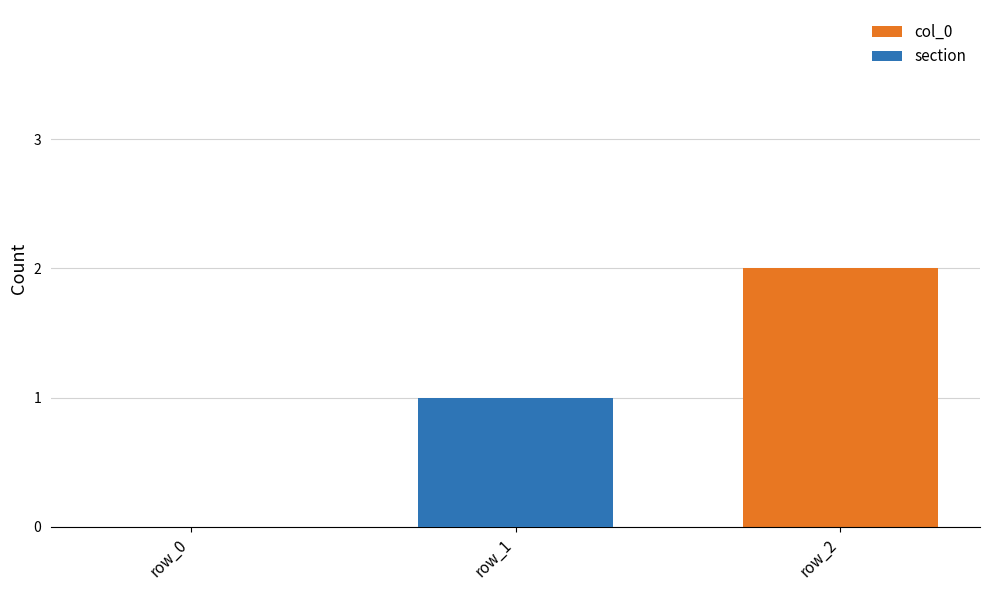

What is the difference between the second highest and minimum values in the col_0 series?

1